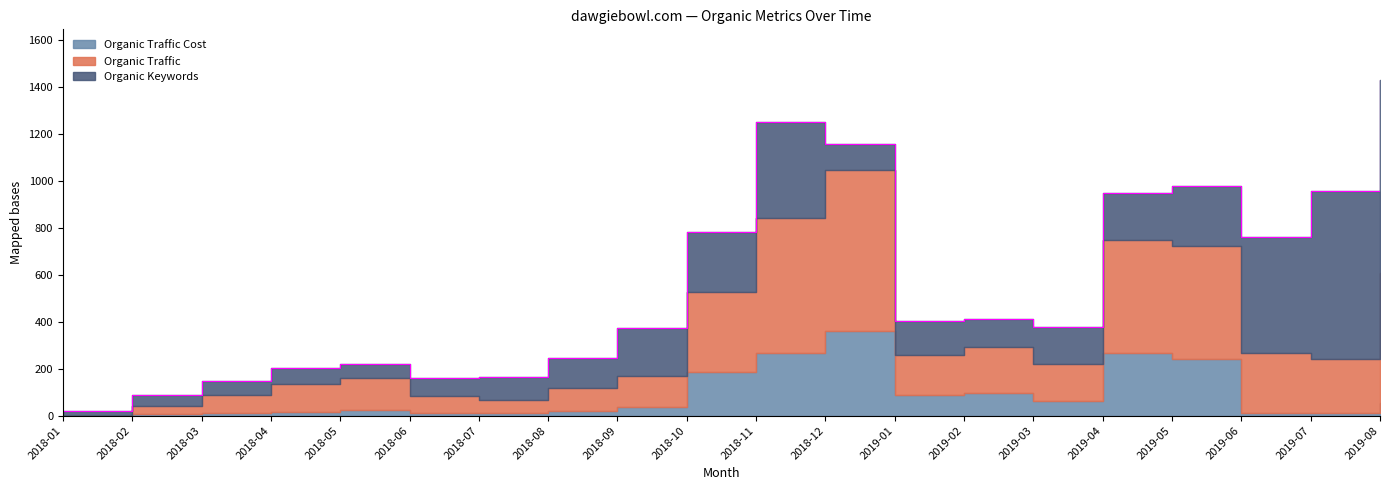

How many times do Organic Keywords and Organic Traffic Cost cross each other?

4